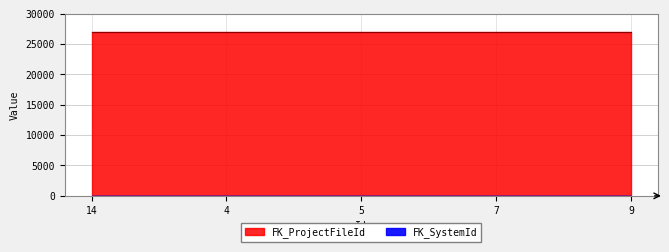

True or false: FK_ProjectFileId has a value of 26952 at 9.

True